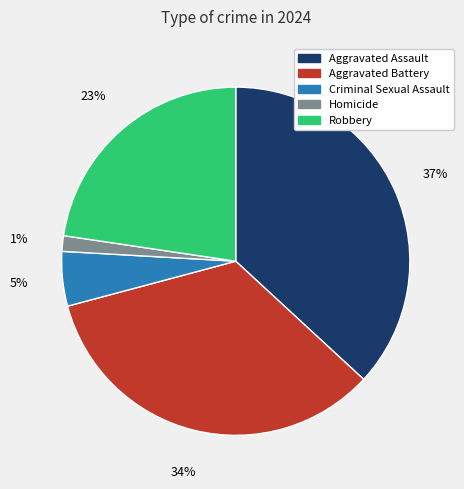

Rank the categories by value from highest to lowest.

Aggravated Assault, Aggravated Battery, Robbery, Criminal Sexual Assault, Homicide